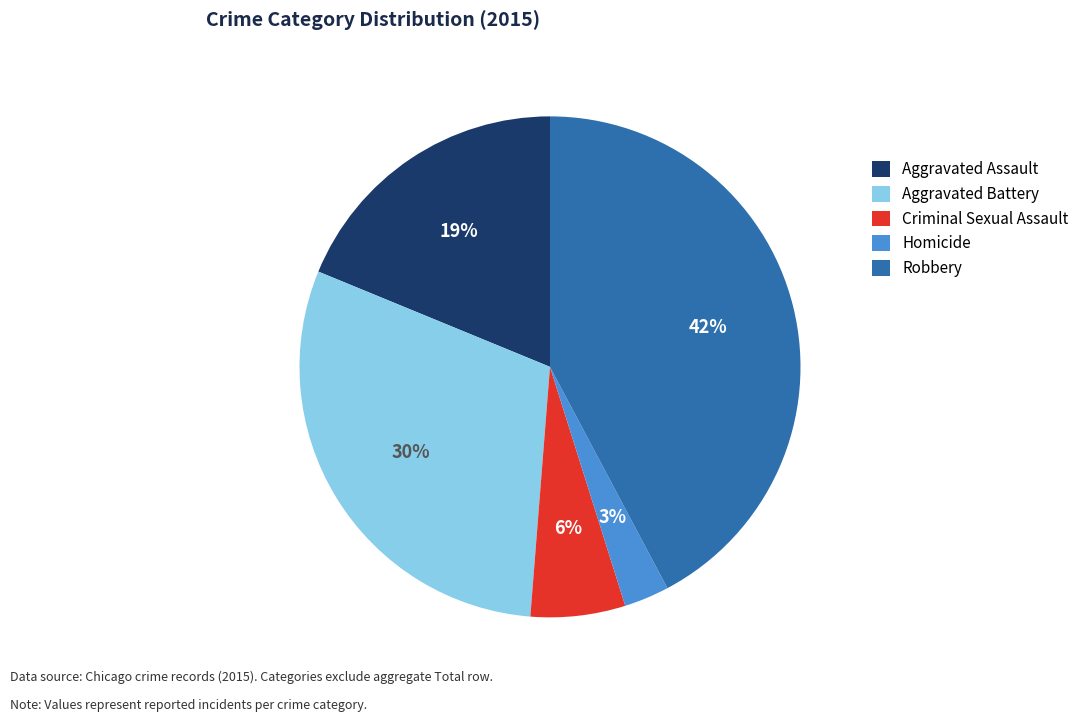

Which has a higher value, Criminal Sexual Assault or Homicide?

Criminal Sexual Assault